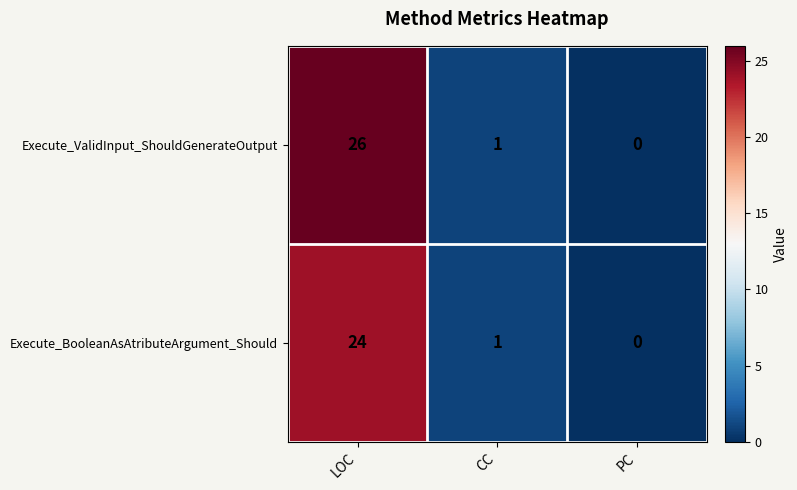

Which series has the widest spread of values?

Execute_ValidInput_ShouldGenerateOutput